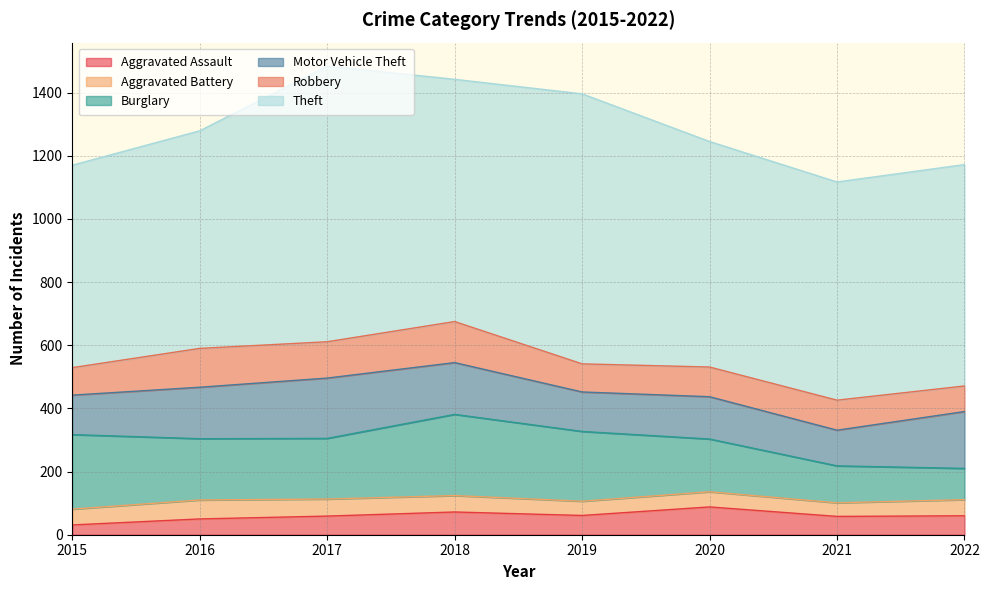

How many categories are shown in the chart?

8